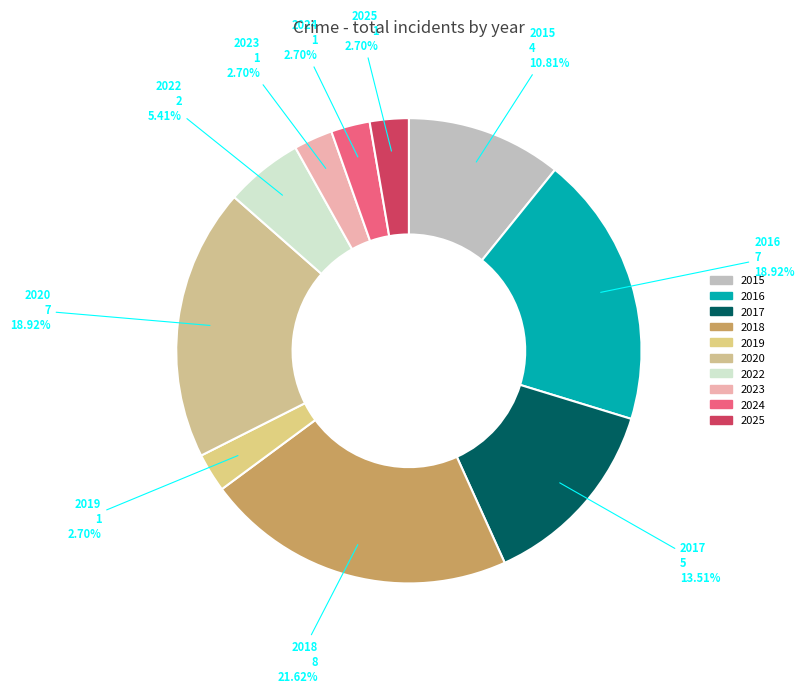

Is there any slice that represents more than half of the pie?

No